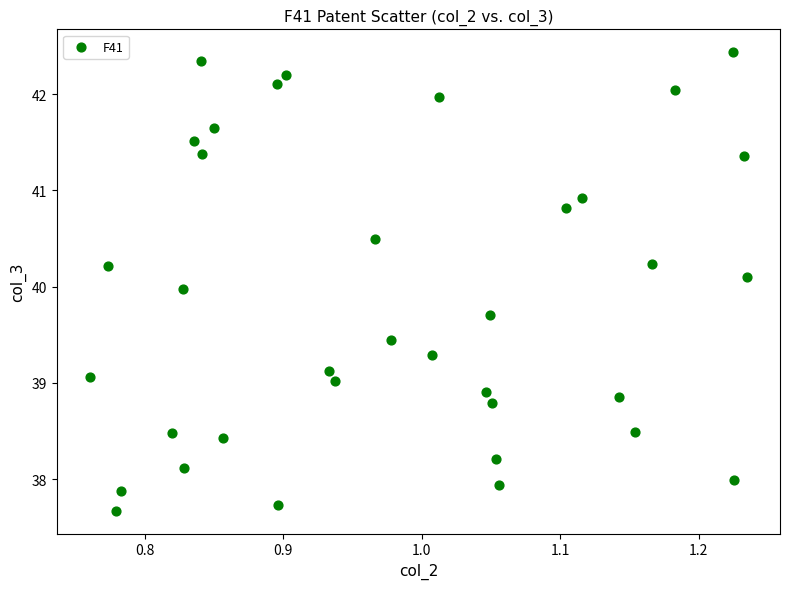

What is the range of X values (max minus min)?

0.5